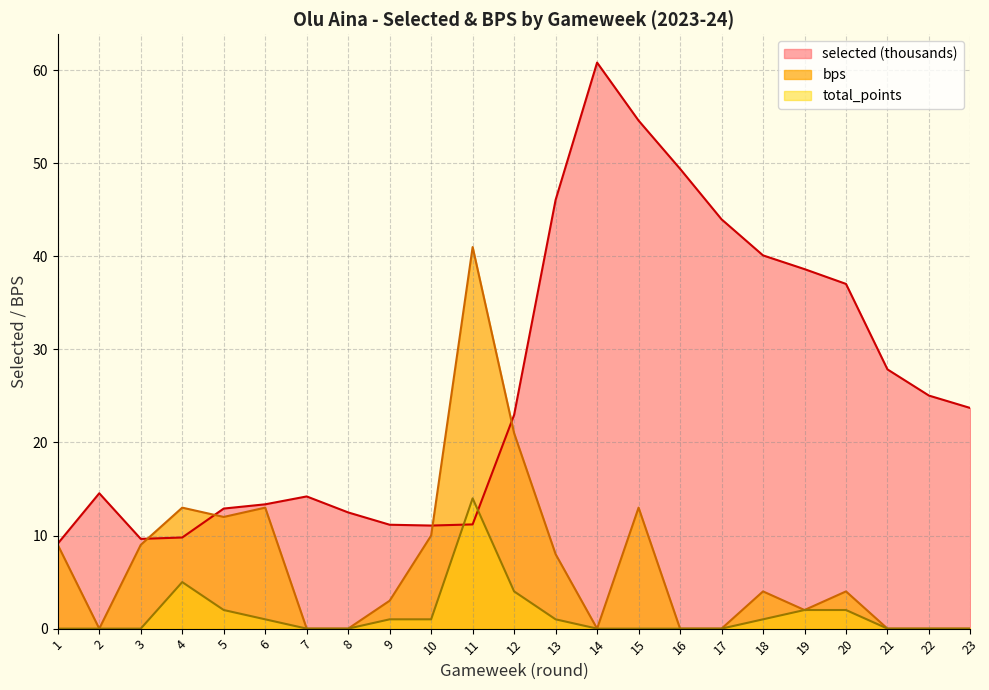

Reading left to right, what are all the values shown in this chart?

selected: 9.1	14.5	9.6	9.8	12.9	13.4	14.2	12.5	11.2	11.1	11.2	23.0	46.1	60.8	54.6	49.4	44.0	40.1	38.6	37.0	27.9	25.0	23.7
bps: 9.0	0.0	9.0	13.0	12.0	13.0	0.0	0.0	3.0	10.0	41.0	21.0	8.0	0.0	13.0	0.0	0.0	4.0	2.0	4.0	0.0	0.0	0.0
total_points: 0.0	0.0	0.0	5.0	2.0	1.0	0.0	0.0	1.0	1.0	14.0	4.0	1.0	0.0	0.0	0.0	0.0	1.0	2.0	2.0	0.0	0.0	0.0